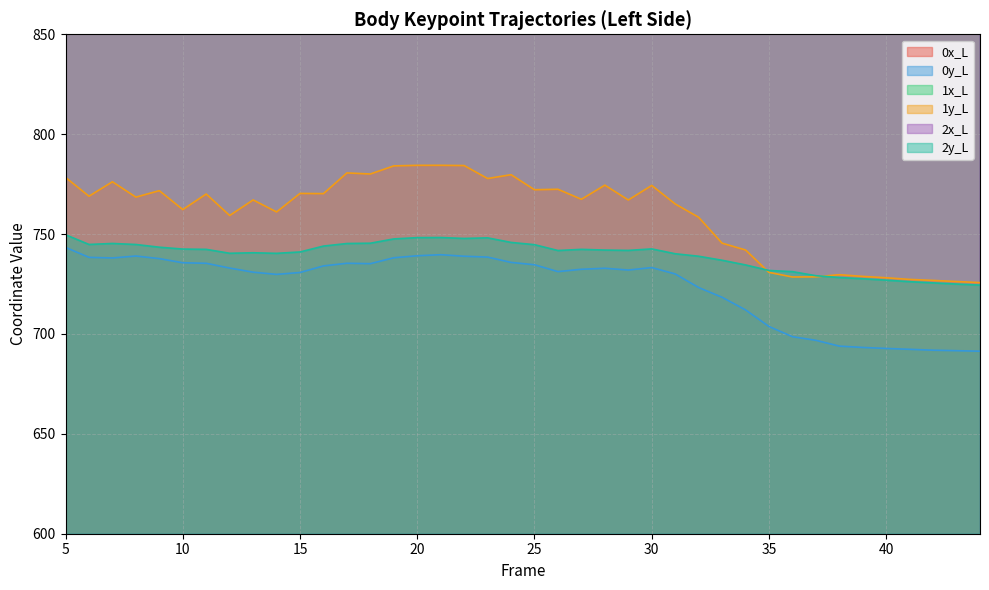

What is the spread (max minus min) of values at 14?

238.5